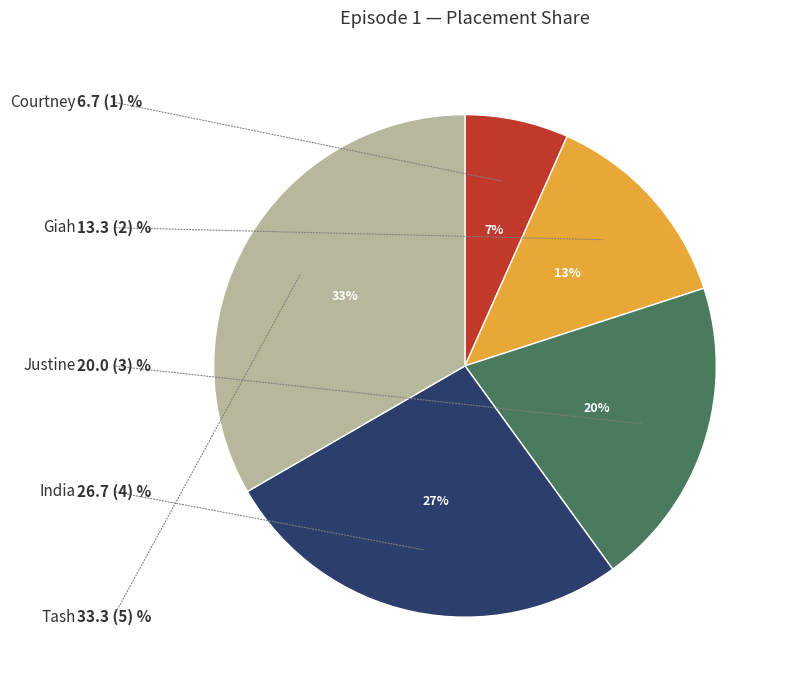

Is there any slice that represents more than half of the pie?

No